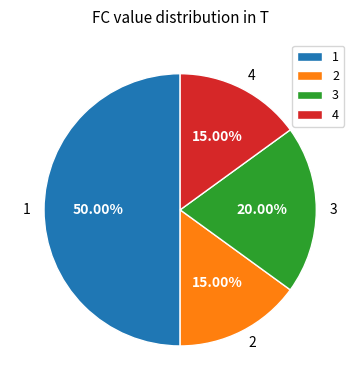

Does 3 account for over 50% of the chart?

No